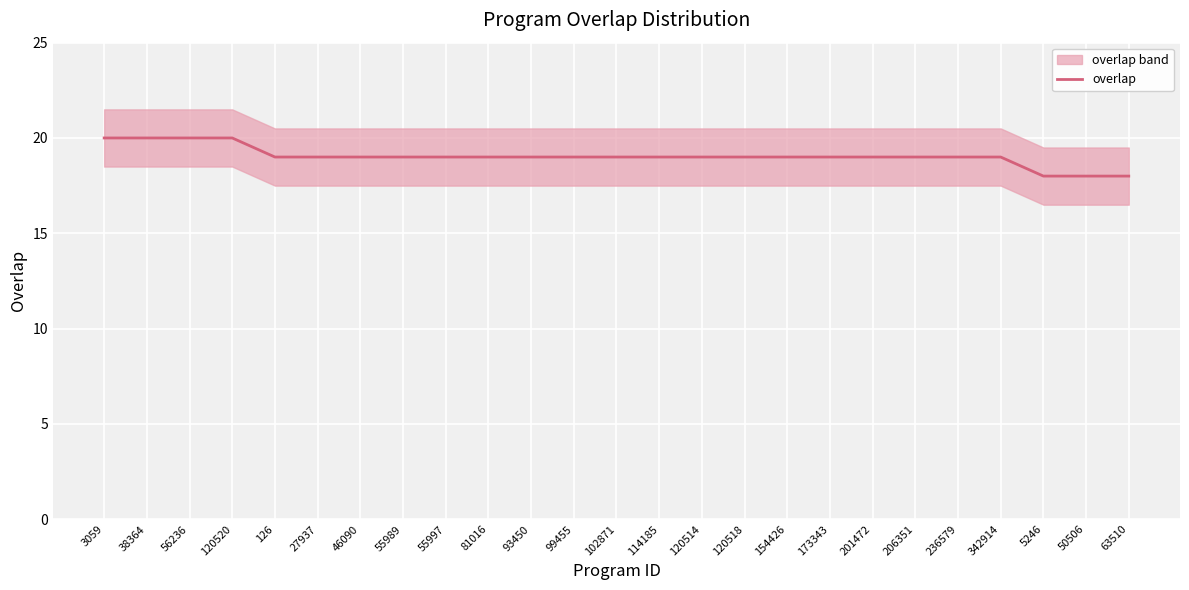

List the labels in order of value, largest first.

3059, 38364, 56236, 120520, 126, 27937, 46090, 55989, 55997, 81016, 93450, 99455, 102871, 114185, 120514, 120518, 154426, 173343, 201472, 206351, 236579, 342914, 5246, 50506, 63510